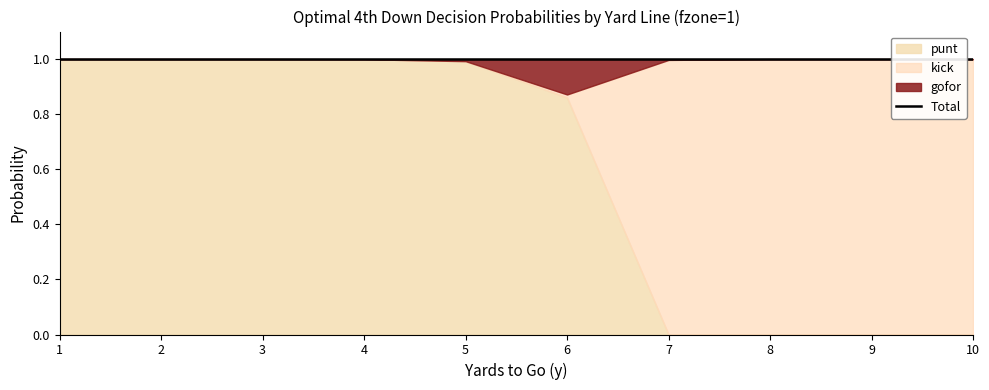

What value does the kick series have at 7?

1.0